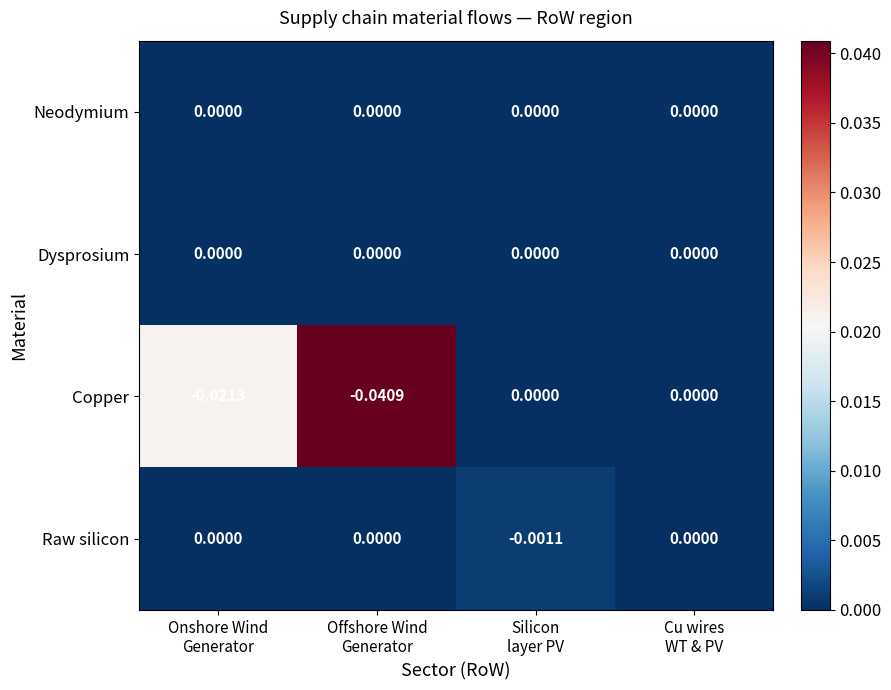

Which series has the largest range (max minus min)?

Copper